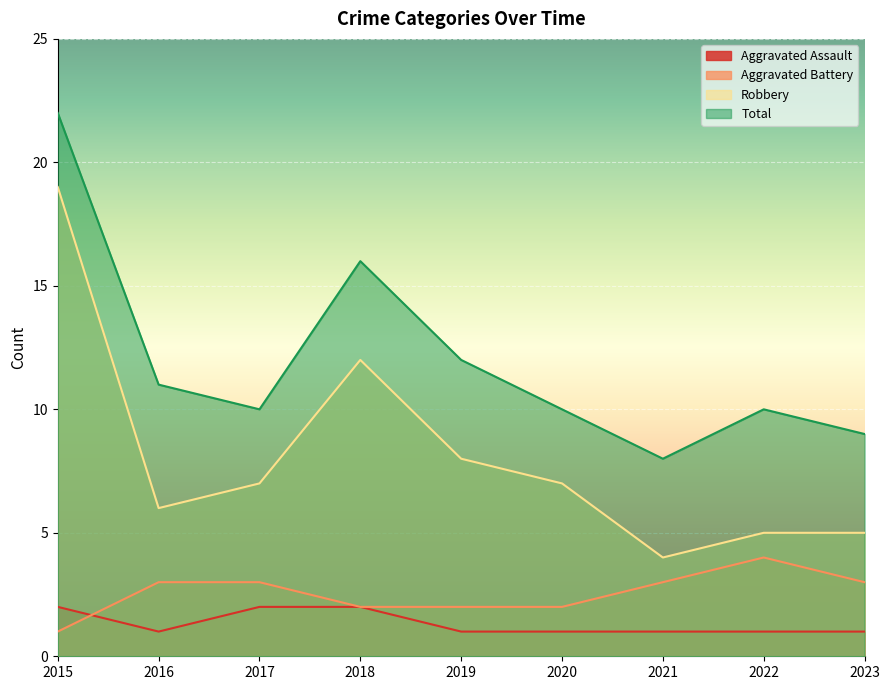

Count the number of data series in this chart.

4